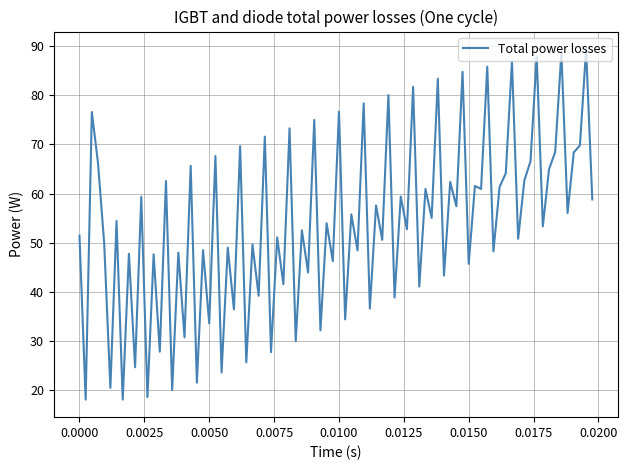

What is the difference between the maximum and minimum values?

71.3